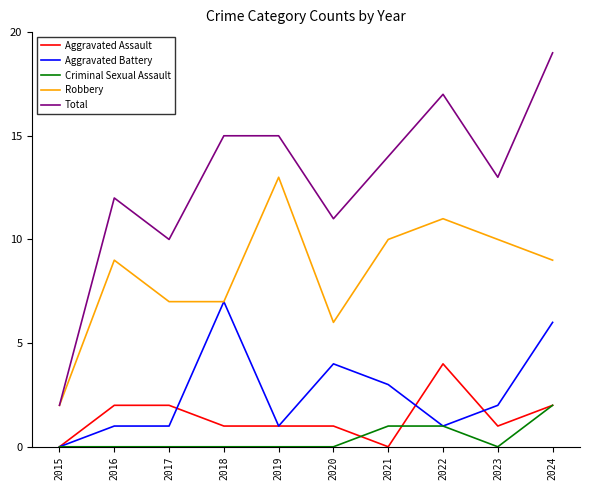

Reading left to right, what are all the values shown in this chart?

Aggravated Assault: 2015=0	2016=2	2017=2	2018=1	2019=1	2020=1	2021=0	2022=4	2023=1	2024=2
Aggravated Battery: 2015=0	2016=1	2017=1	2018=7	2019=1	2020=4	2021=3	2022=1	2023=2	2024=6
Criminal Sexual Assault: 2015=0	2016=0	2017=0	2018=0	2019=0	2020=0	2021=1	2022=1	2023=0	2024=2
Robbery: 2015=2	2016=9	2017=7	2018=7	2019=13	2020=6	2021=10	2022=11	2023=10	2024=9
Total: 2015=2	2016=12	2017=10	2018=15	2019=15	2020=11	2021=14	2022=17	2023=13	2024=19